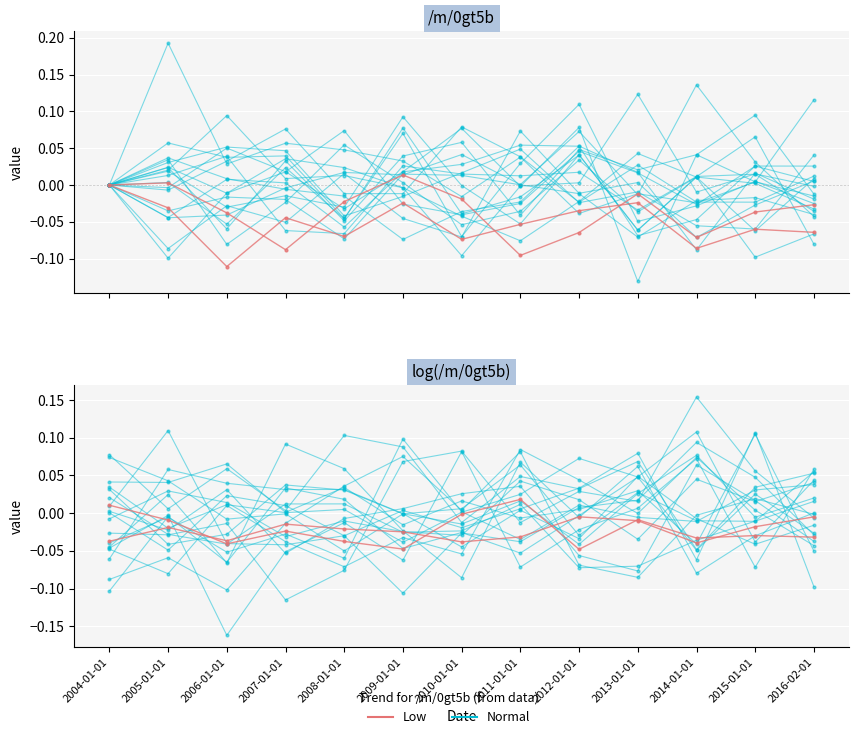

Rank the series by their maximum value, from highest to lowest.

Normal, Low